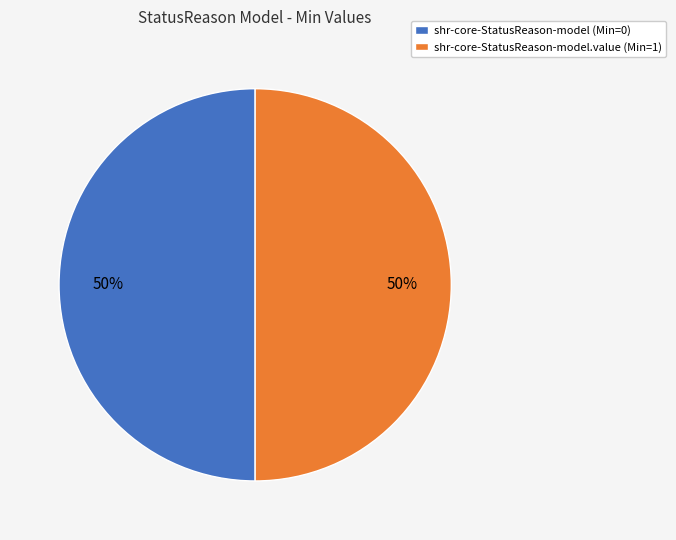

Approximately how many times larger is the value at shr-core-StatusReason-model (Min=0) compared to shr-core-StatusReason-model.value (Min=1)?

1.0